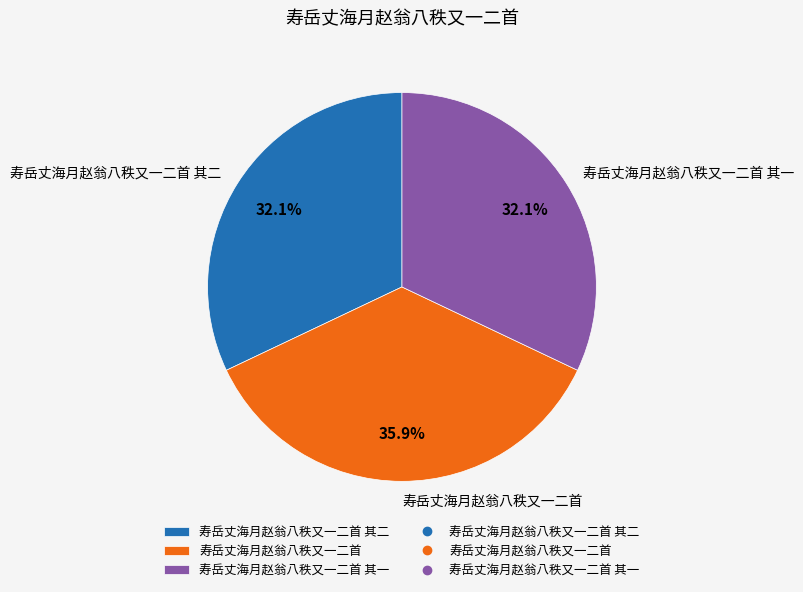

What percentage is the 寿岳丈海月赵翁八秩又一二首 其一 slice, to the nearest percent?

32%